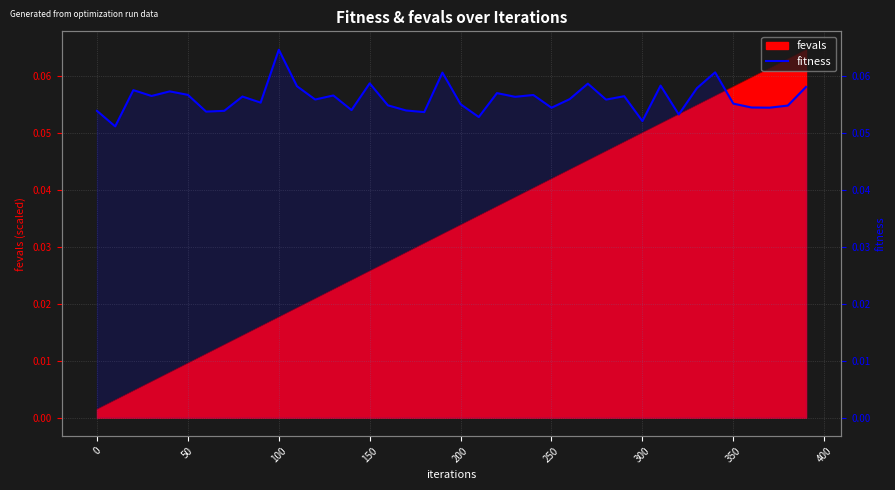

True or false: the data shows 0.1 at 0.

False